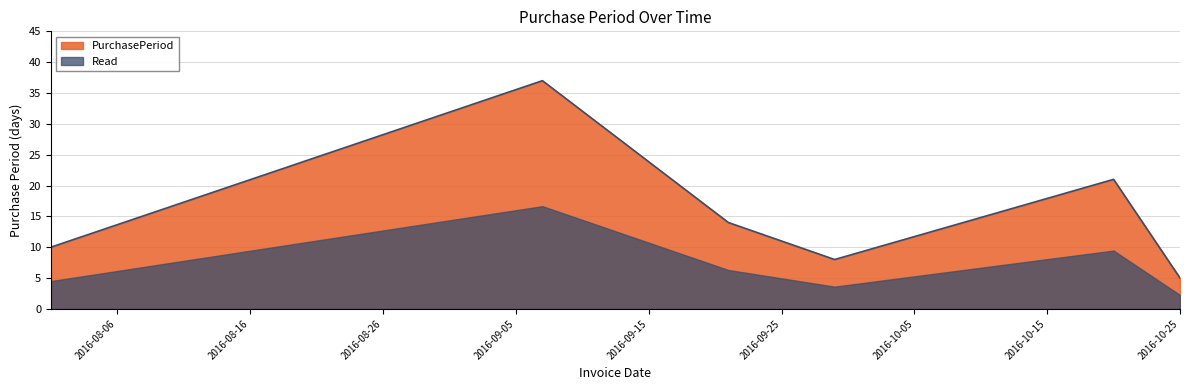

What is the change in value from 2016-09-21 to 2016-09-29?

-6